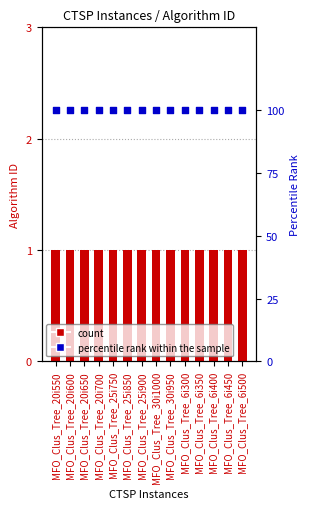

Which series contains the lowest Y value?

Alorithm ID